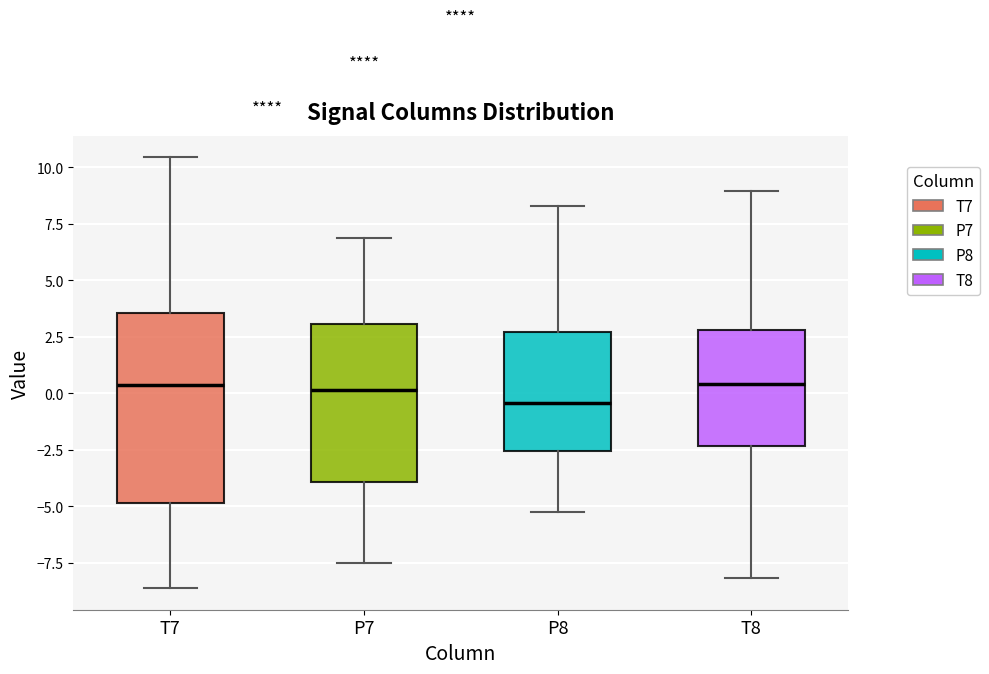

Which box's median line is the lowest?

P8